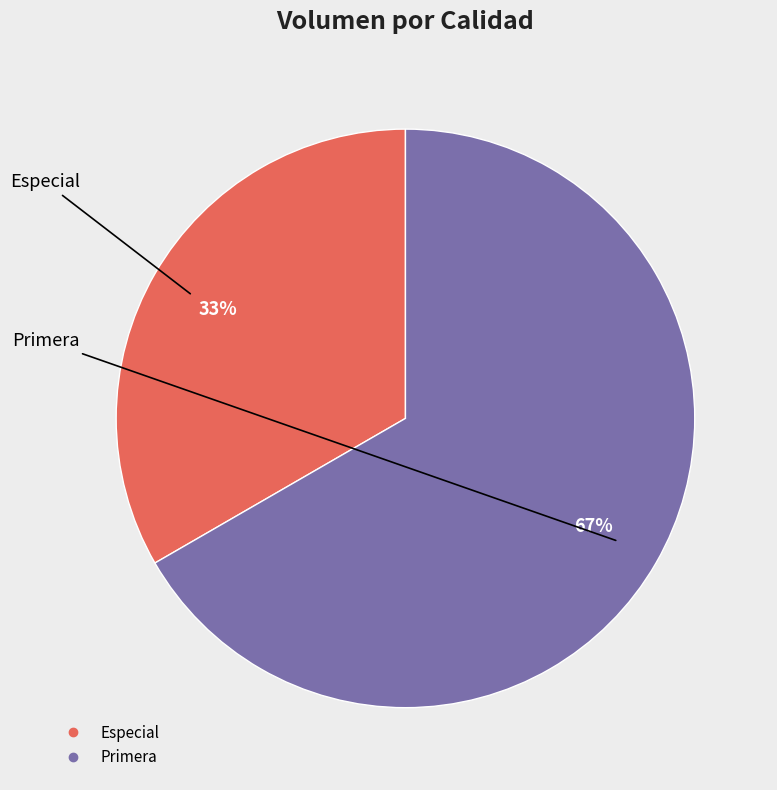

The Especial slice represents 46% of the pie. True or false?

False